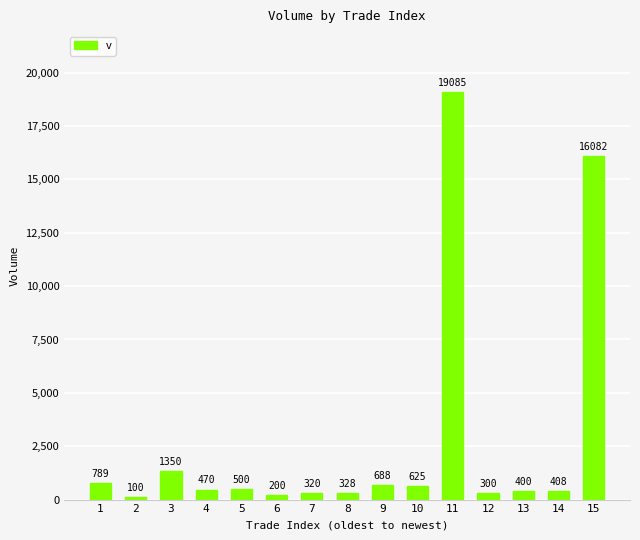

What is the value of the 8th bar from the left?

328